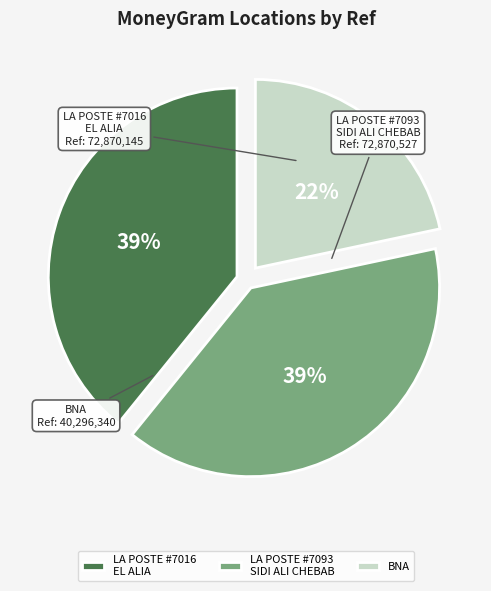

Does BNA represent more than half of the total?

No